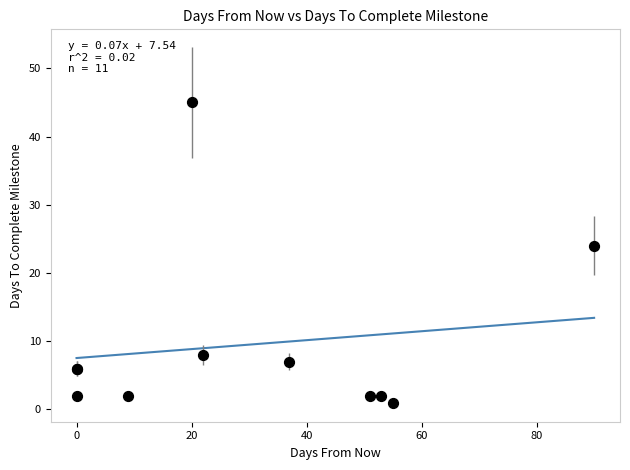

What Y value in the scatter plot is closest to 23?

24